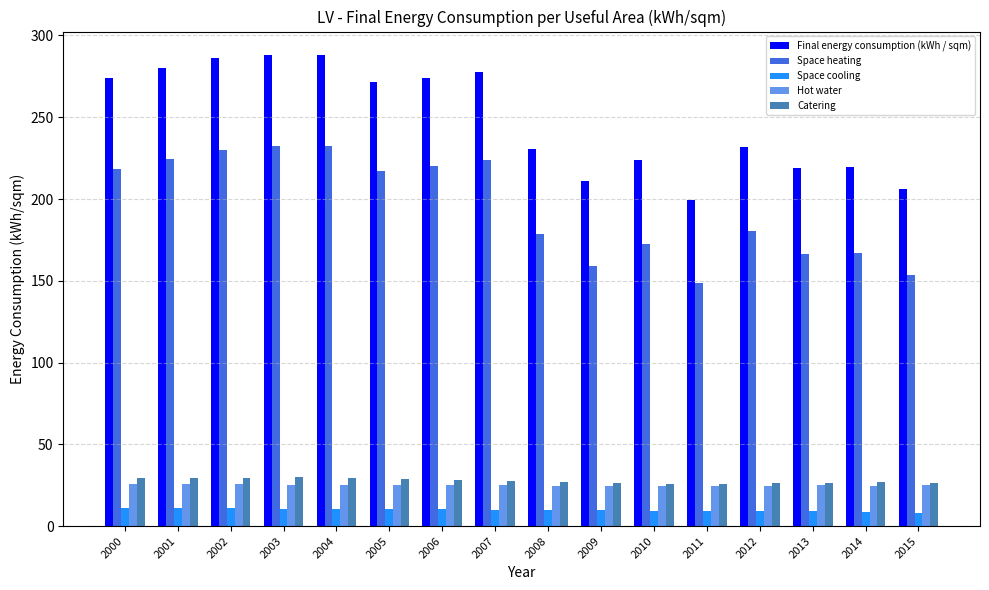

What is the sum of the Space heating values at 2006 and 2009?

379.0